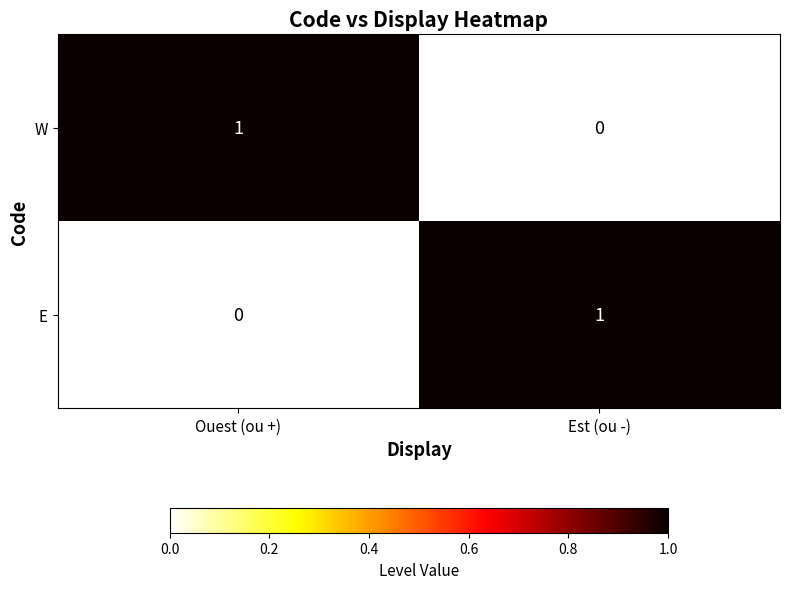

Where is W nearest to the value 0?

Est (ou -)